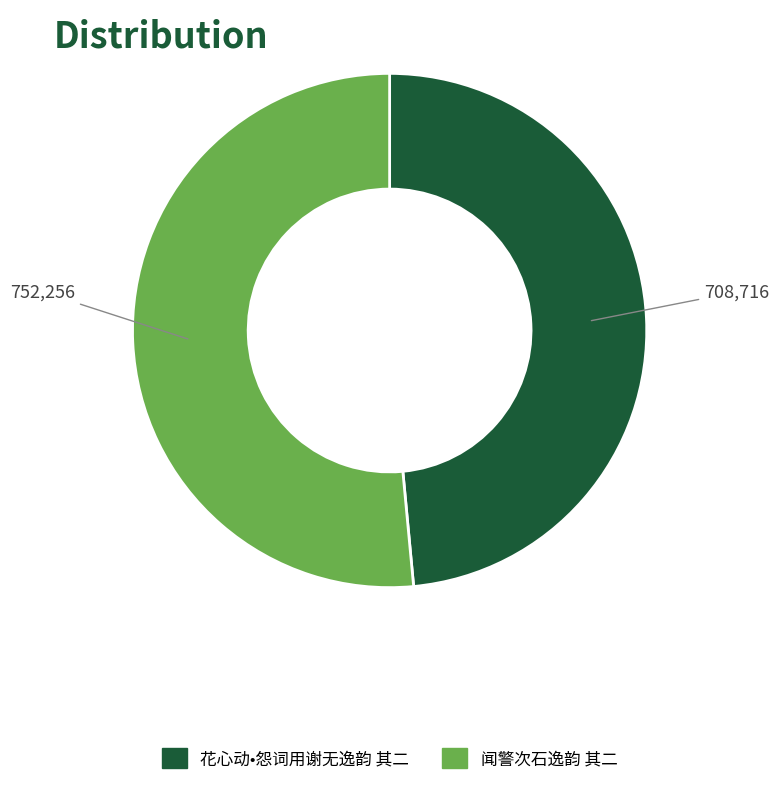

What is the ratio of the value at 花心动•怨词用谢无逸韵 其二 to the value at 闻警次石逸韵 其二?

0.9